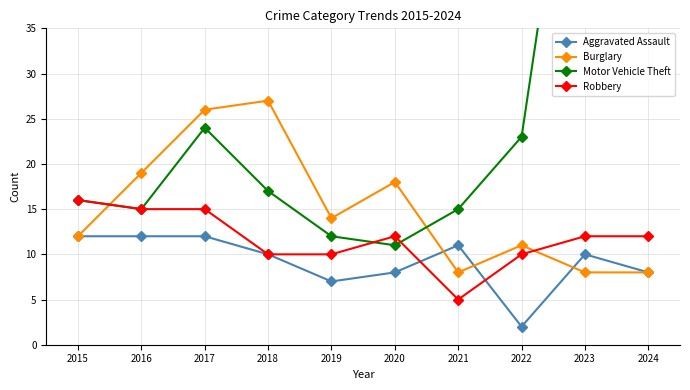

Reading left to right, what are all the values shown in this chart?

Aggravated Assault: 2015=12	2016=12	2017=12	2018=10	2019=7	2020=8	2021=11	2022=2	2023=10	2024=8
Burglary: 2015=12	2016=19	2017=26	2018=27	2019=14	2020=18	2021=8	2022=11	2023=8	2024=8
Motor Vehicle Theft: 2015=16	2016=15	2017=24	2018=17	2019=12	2020=11	2021=15	2022=23	2023=70	2024=42
Robbery: 2015=16	2016=15	2017=15	2018=10	2019=10	2020=12	2021=5	2022=10	2023=12	2024=12